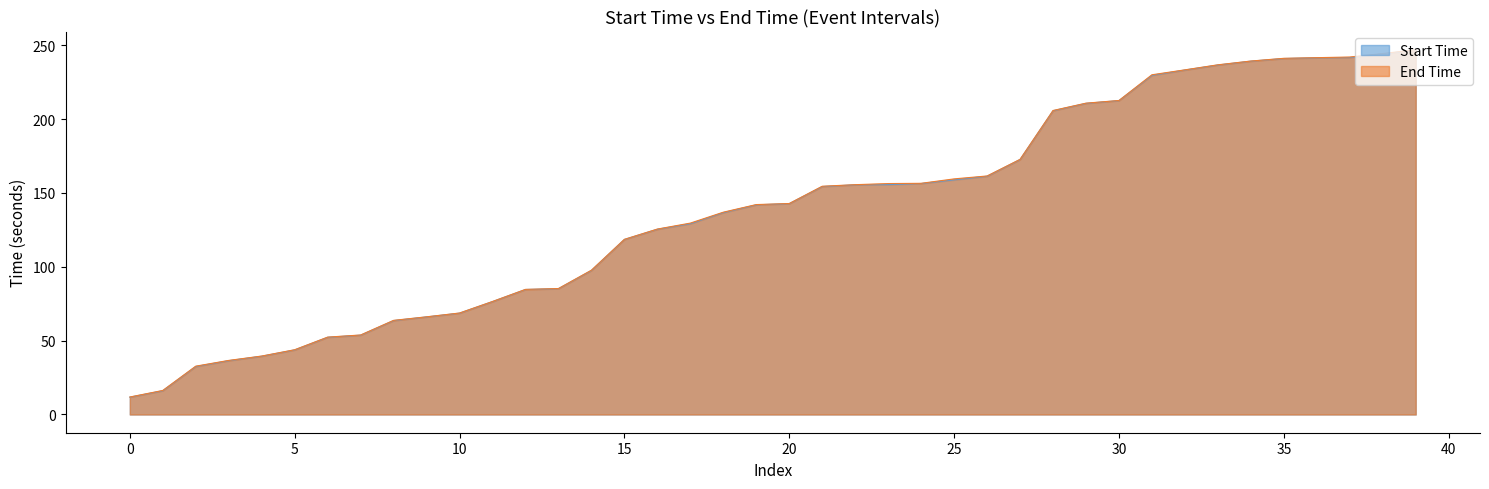

How many lines are shown in the chart?

2